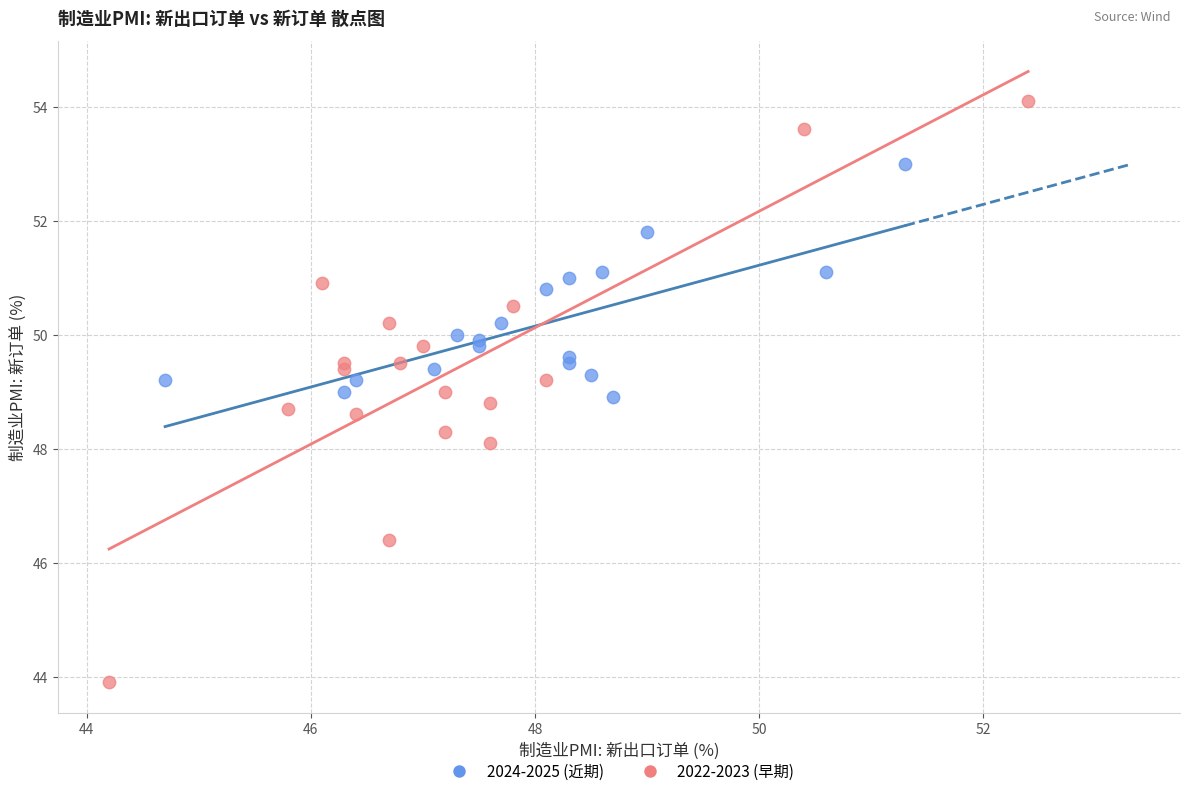

Which series has the widest spread of Y values?

2022-2023 (早期)